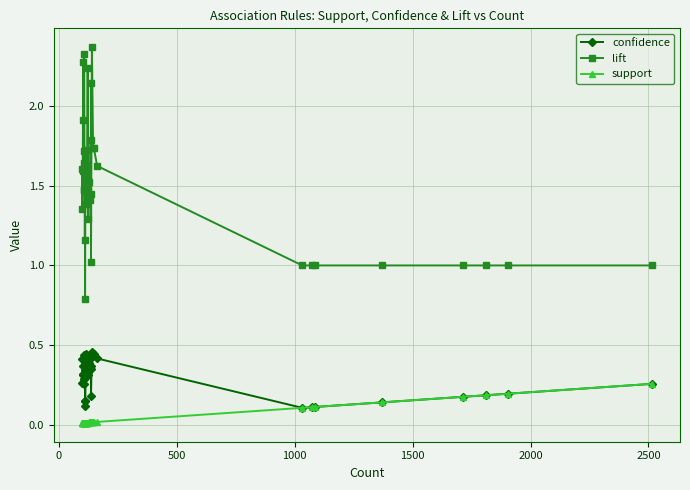

What is the value of the lift point at the 8th from the left?

1.5